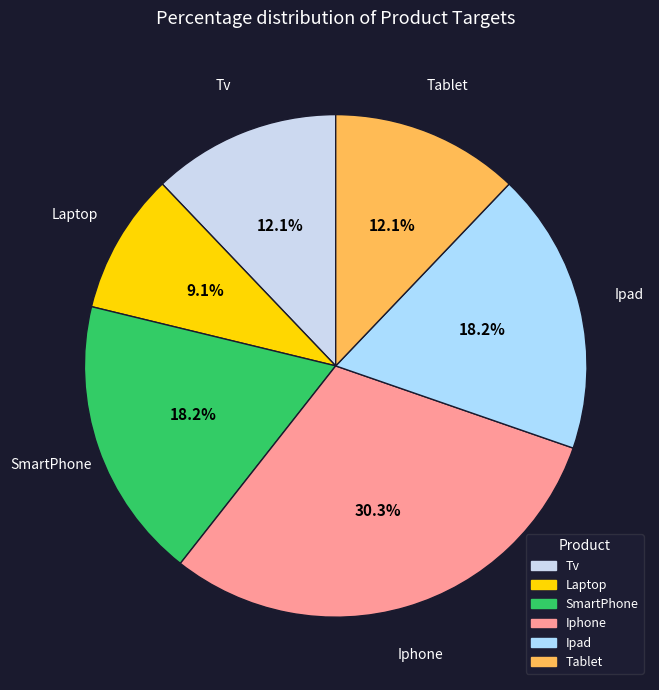

Which has a higher value, Ipad or Laptop?

Ipad